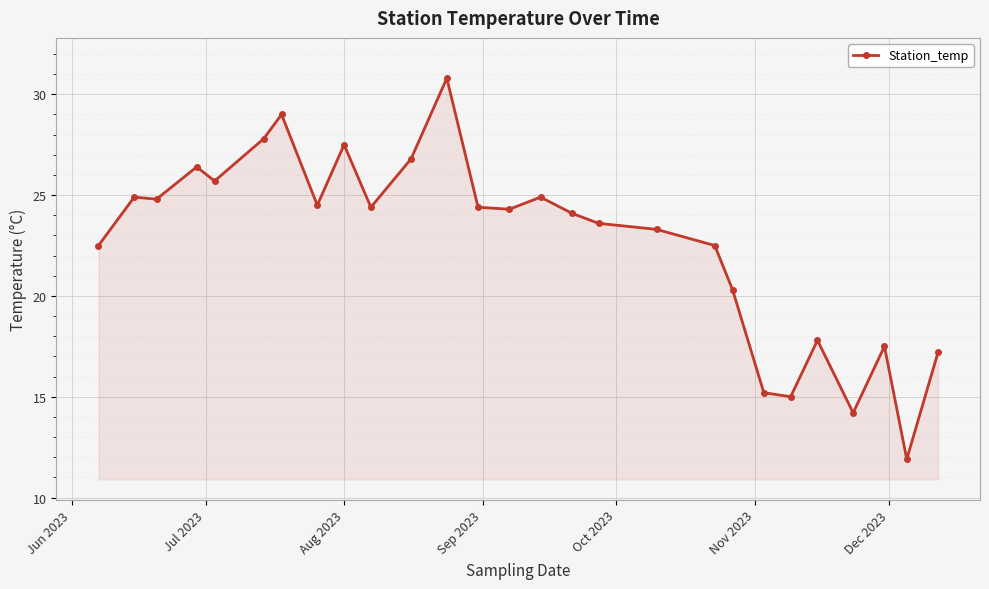

What is the maximum value shown in the chart?

30.8